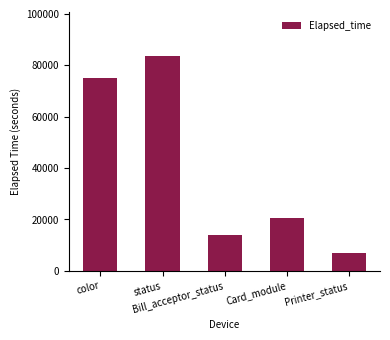

Rank the categories by value from highest to lowest.

status, color, Card_module, Bill_acceptor_status, Printer_status